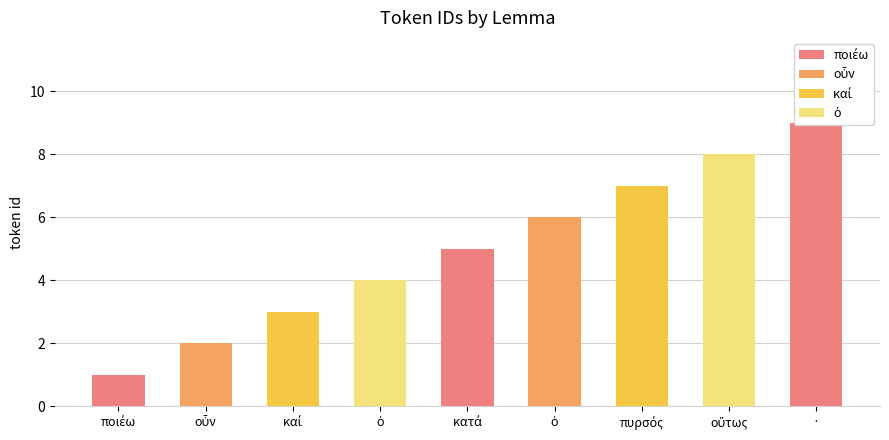

How many values are between 3 and 7?

5